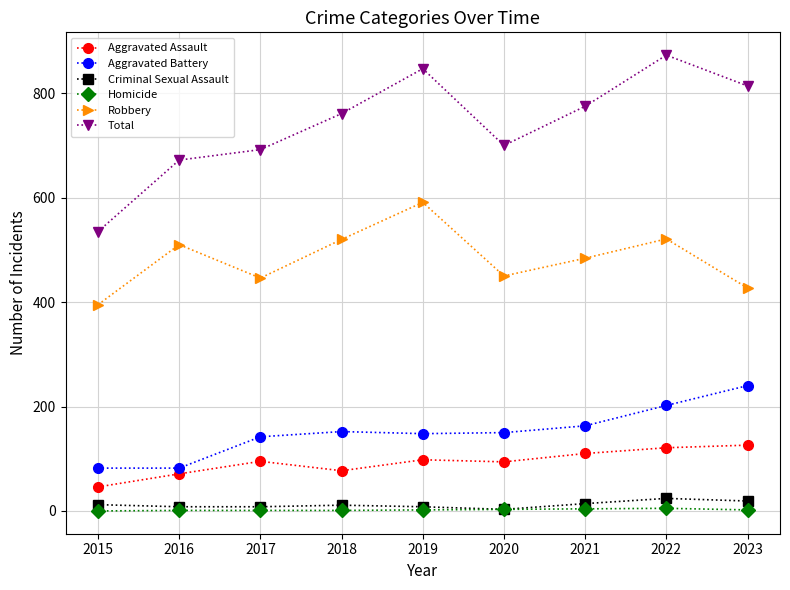

Read the Criminal Sexual Assault value at 2018, to the nearest 5.

10